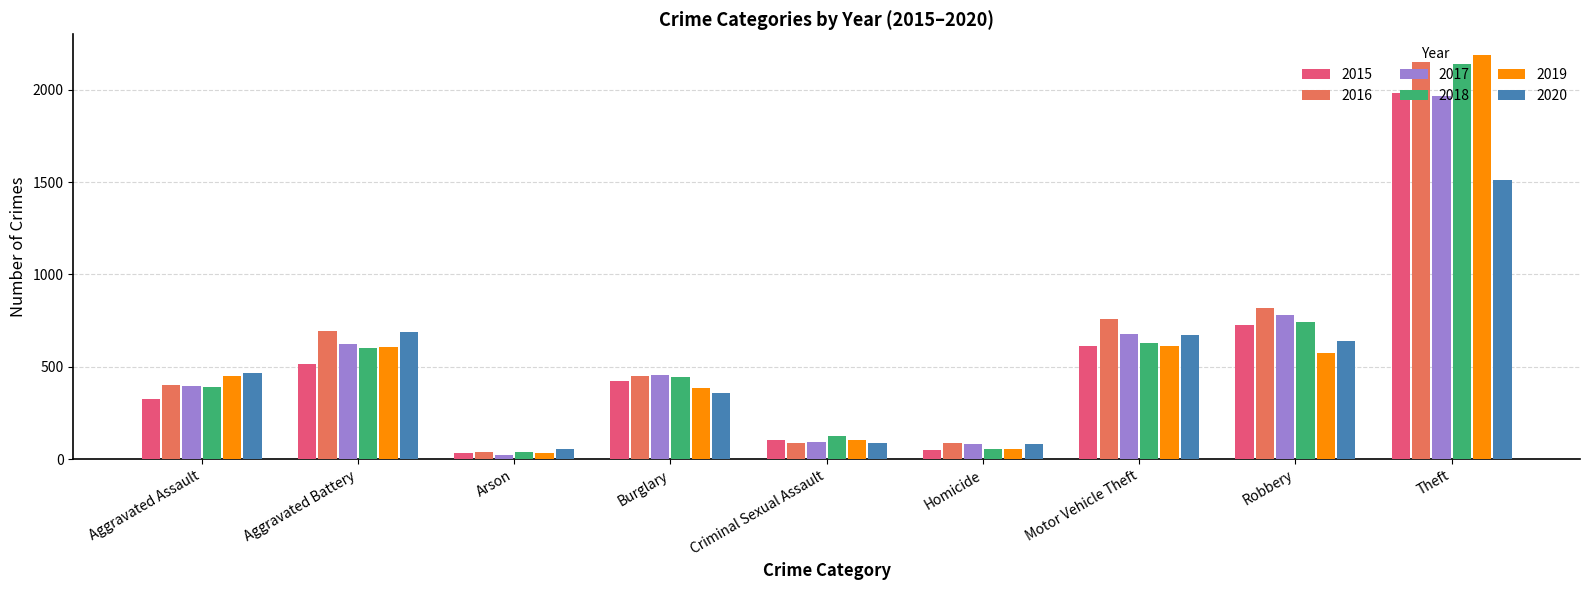

How many groups of bars are there?

9